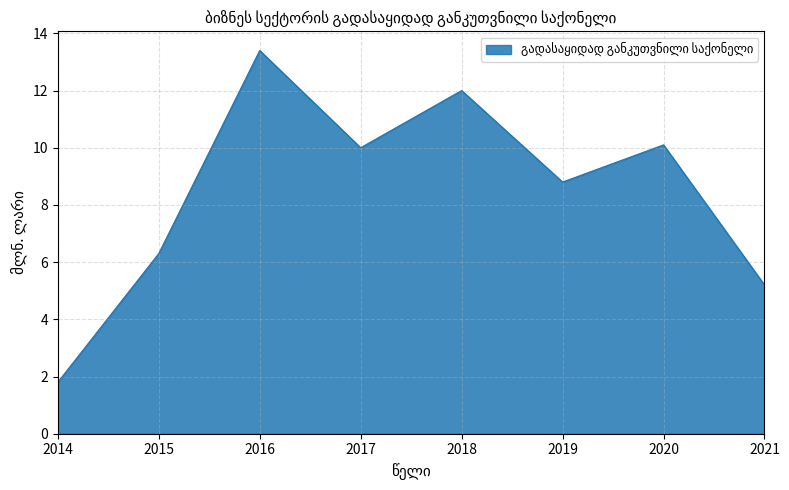

What is the smallest value displayed?

1.8